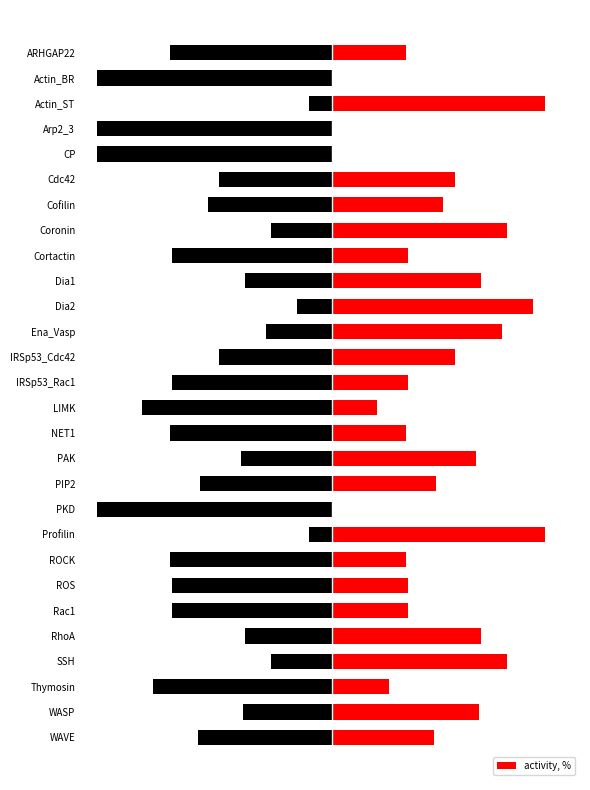

Reading left to right, list all the values displayed in this chart.

31	0	90	0	0	52	47	74	32	63	85	72	52	32	19	31	61	44	0	90	31	32	32	63	74	24	62	43